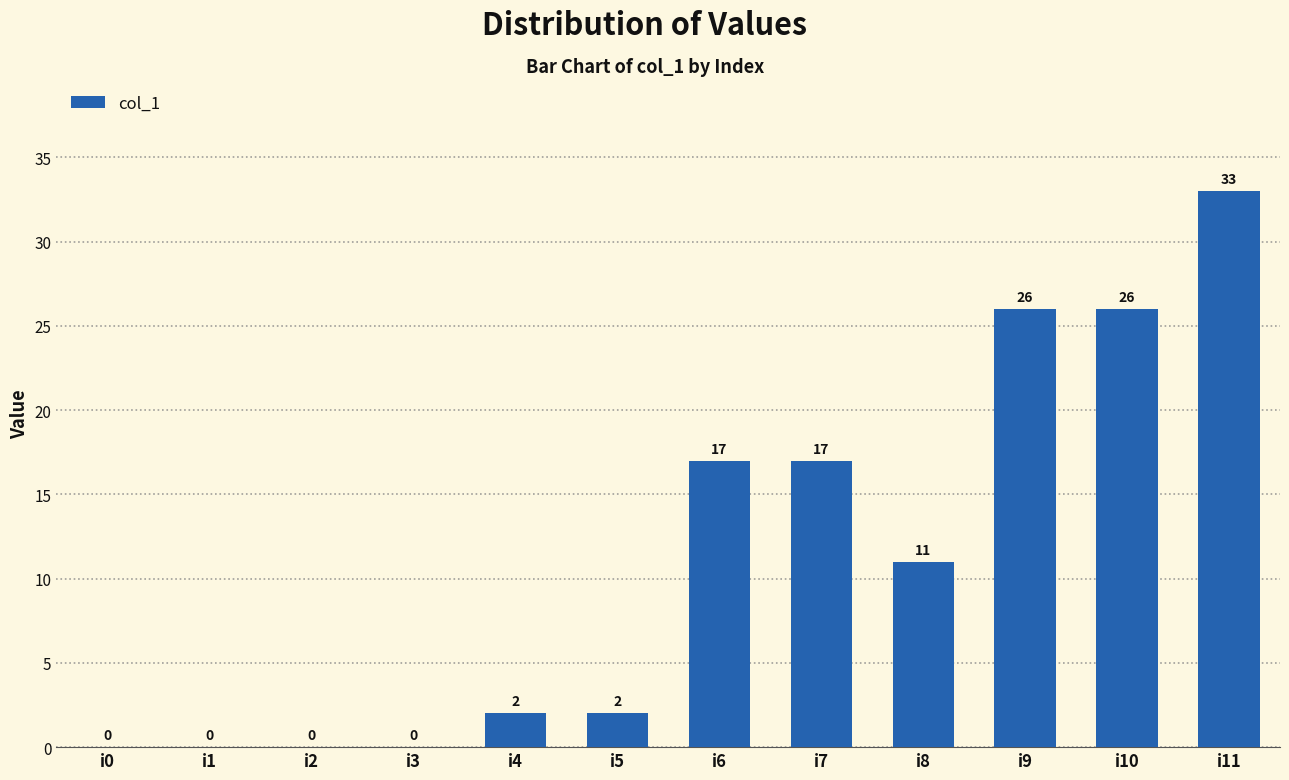

How many categories are shown in the chart?

12